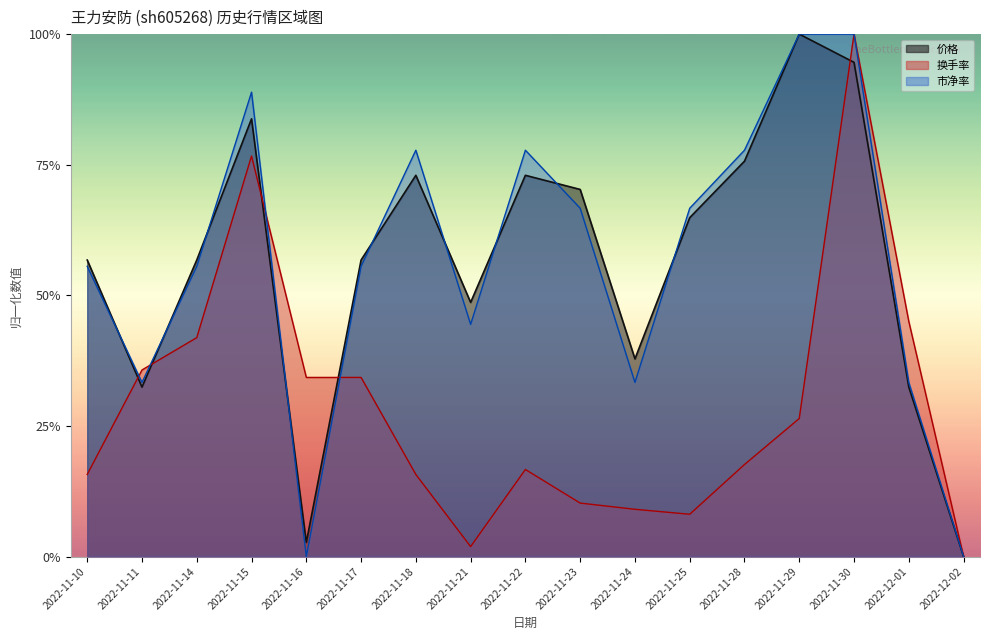

How many data points does each series have?

17